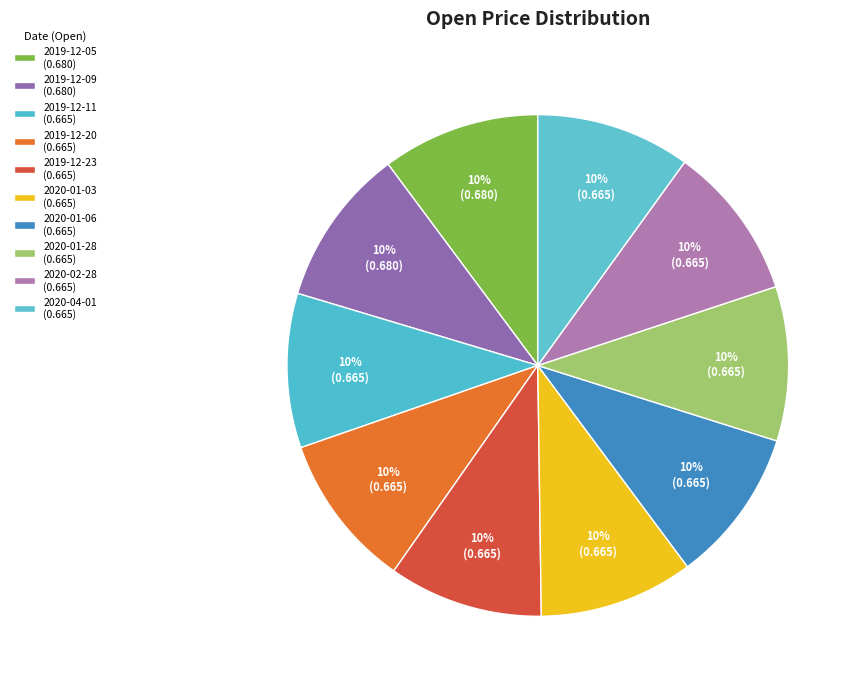

To the nearest percent, what portion does 2019-12-11 represent?

10%